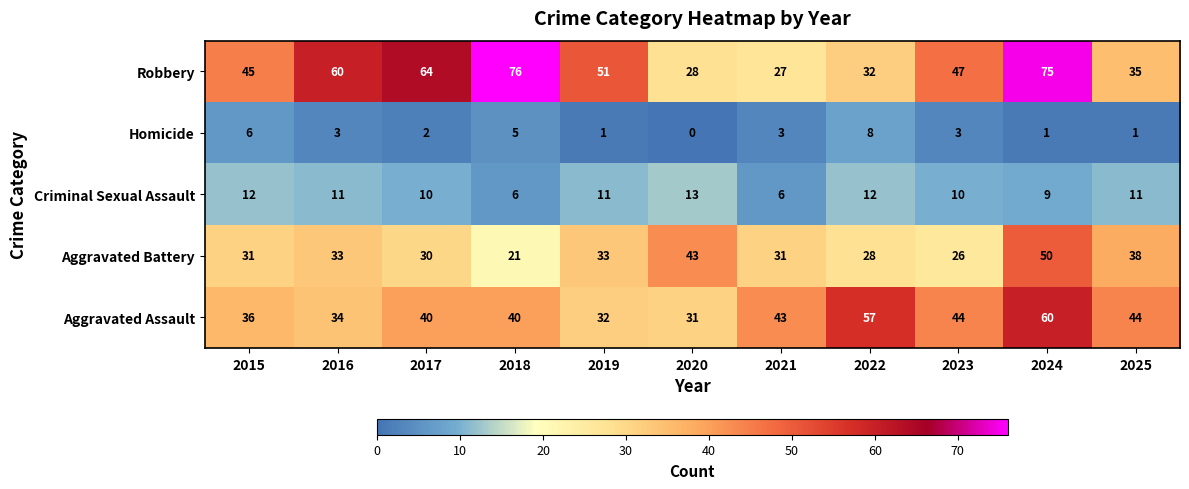

Count the number of categories in the chart.

11